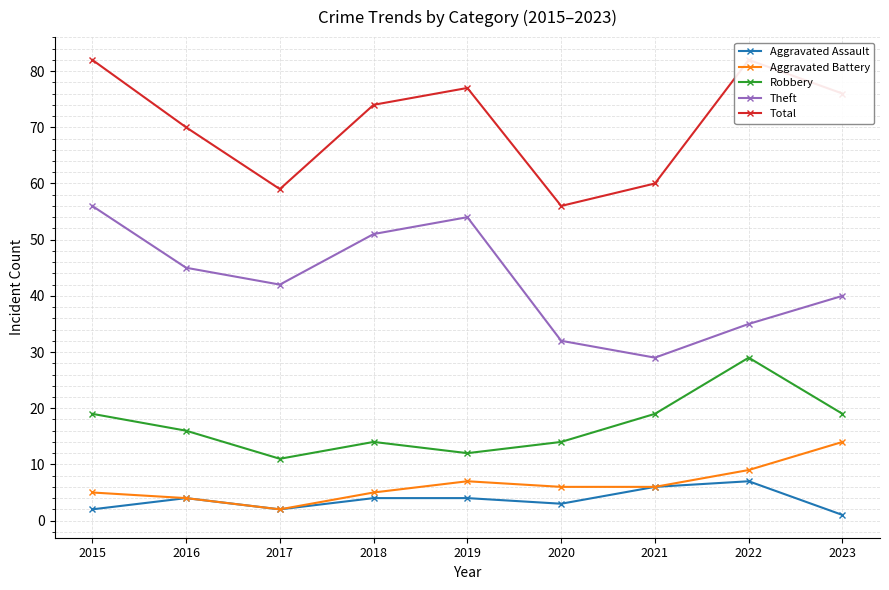

True or false: Theft has a value of 26 at 2023.

False